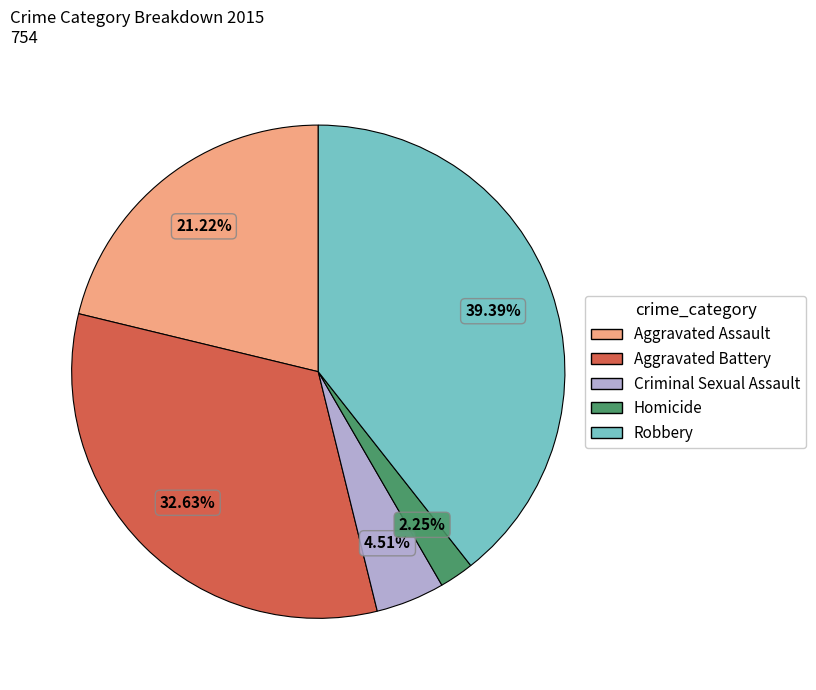

To the nearest percent, what is the difference between the Aggravated Assault and Aggravated Battery slice percentages?

11%